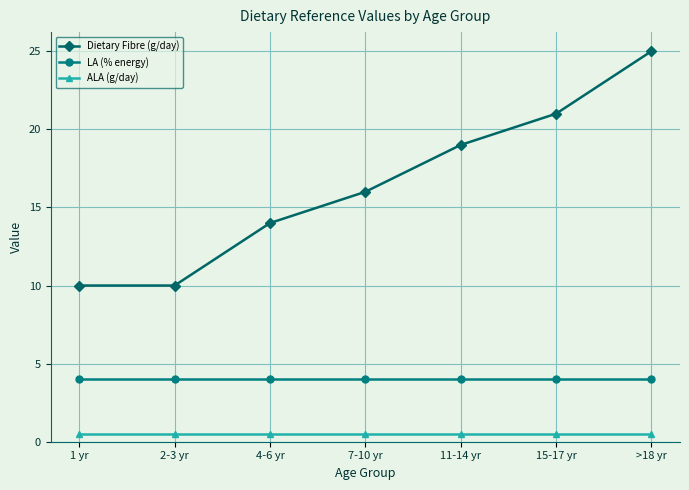

Which series has the largest total across all categories?

Dietary Fibre (g/day)